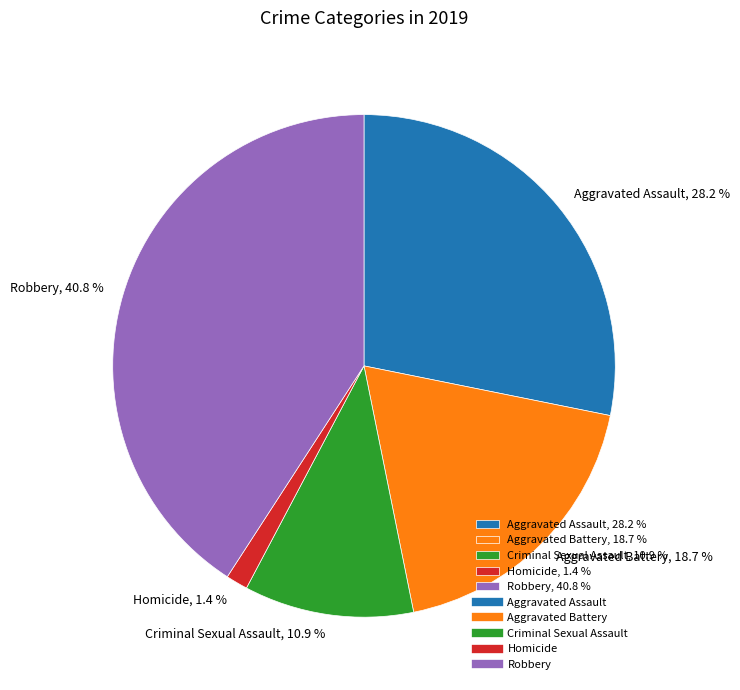

To the nearest percent, what portion does Criminal Sexual Assault represent?

11%